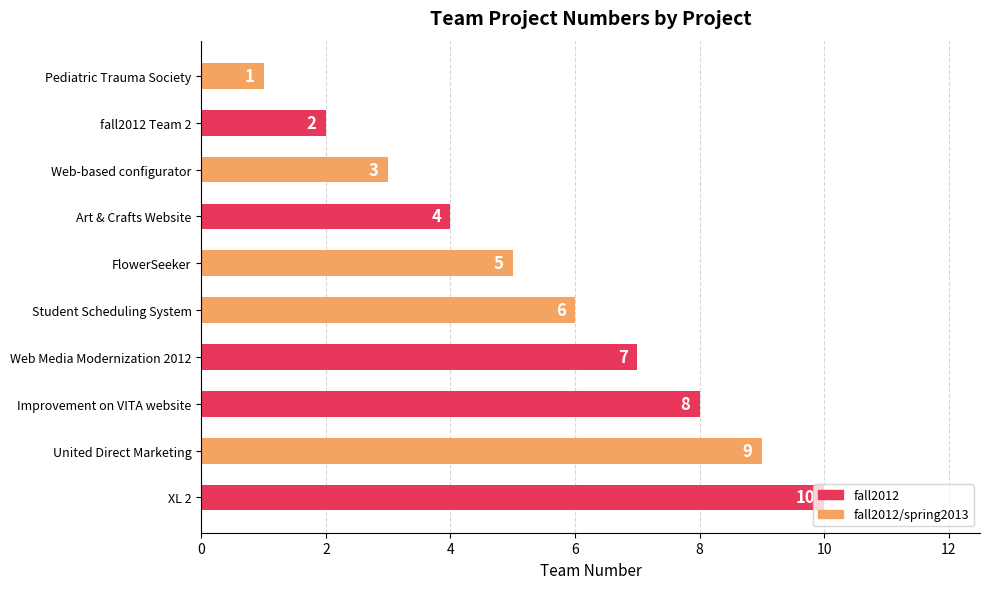

Is it true that fall2012 equals 12 at Web Media Modernization 2012?

False